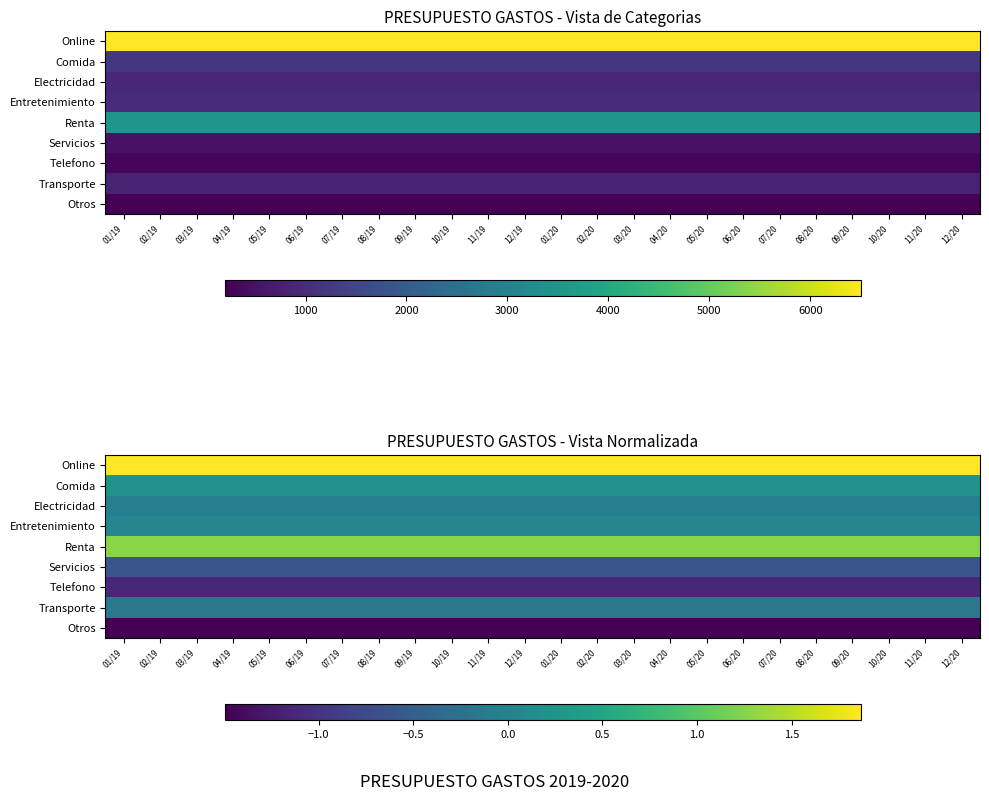

At which label is Transporte closest to 0?

01/19